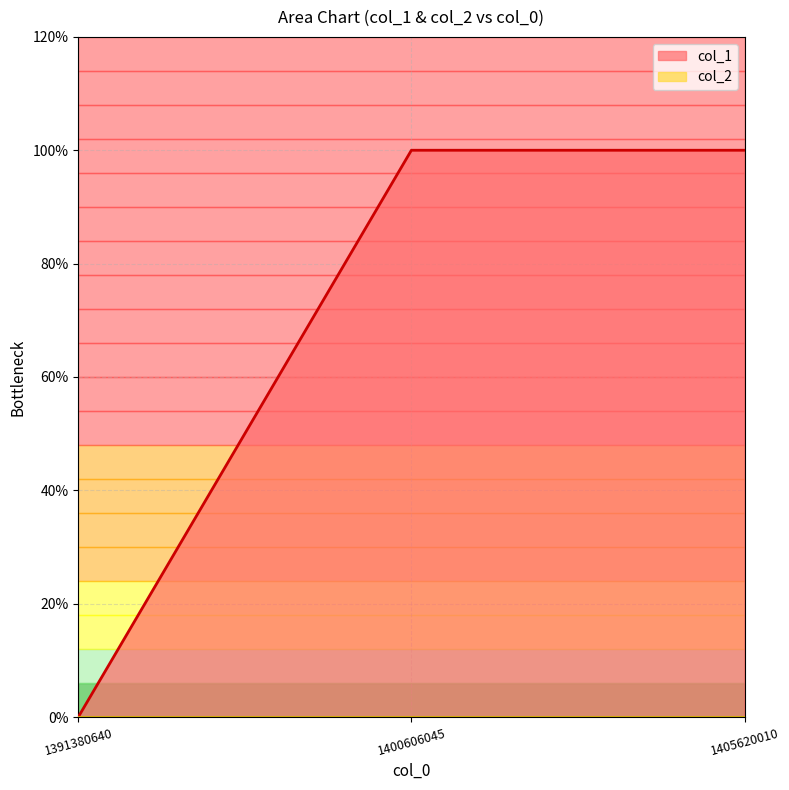

Reading left to right, list all the values displayed in this chart.

1391380640=0	1400606045=1	1405620010=1